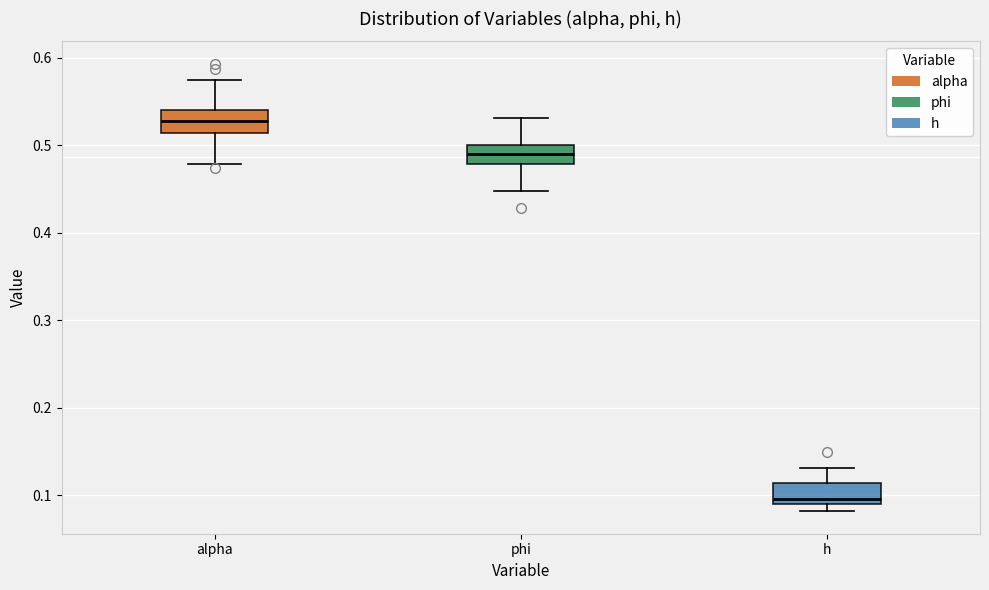

Which box's median line is the lowest?

h